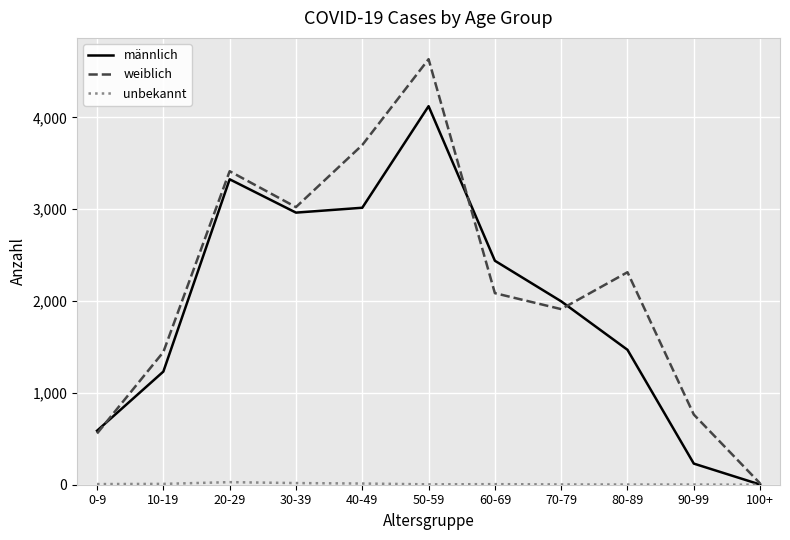

Which category has the highest value across all series?

50-59